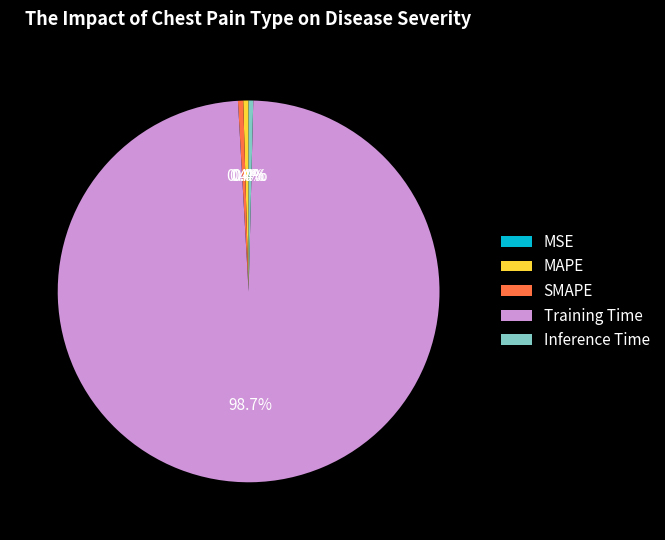

Which category has the biggest portion of the pie?

Training Time